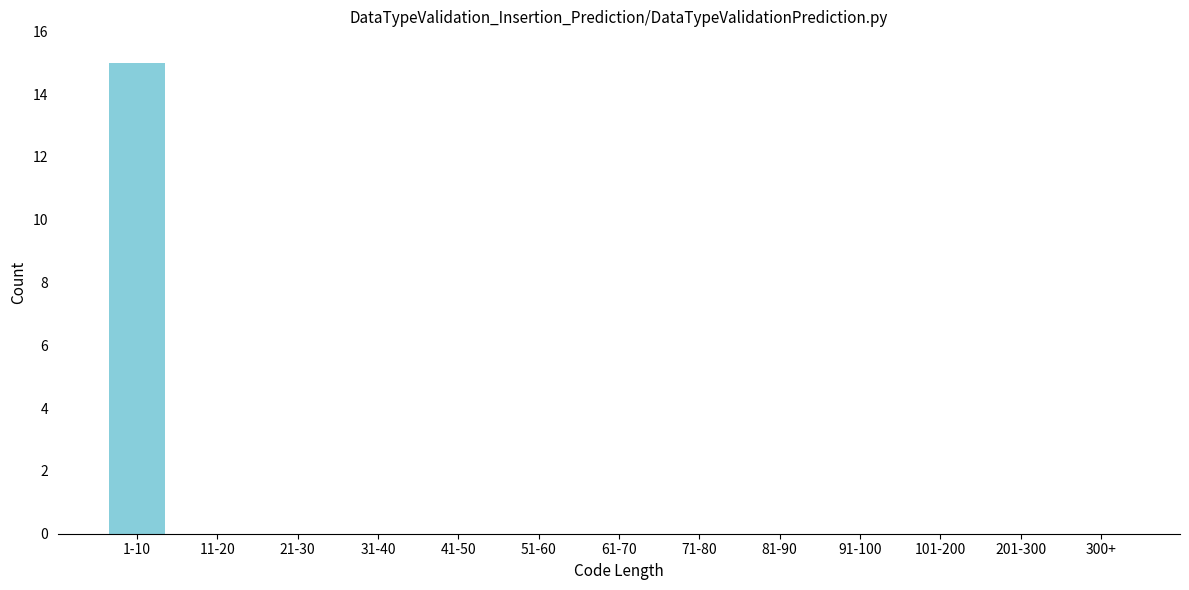

Reading left to right, transcribe all the data shown in this chart.

1-10=15	11-20=0	21-30=0	31-40=0	41-50=0	51-60=0	61-70=0	71-80=0	81-90=0	91-100=0	101-200=0	201-300=0	300+=0